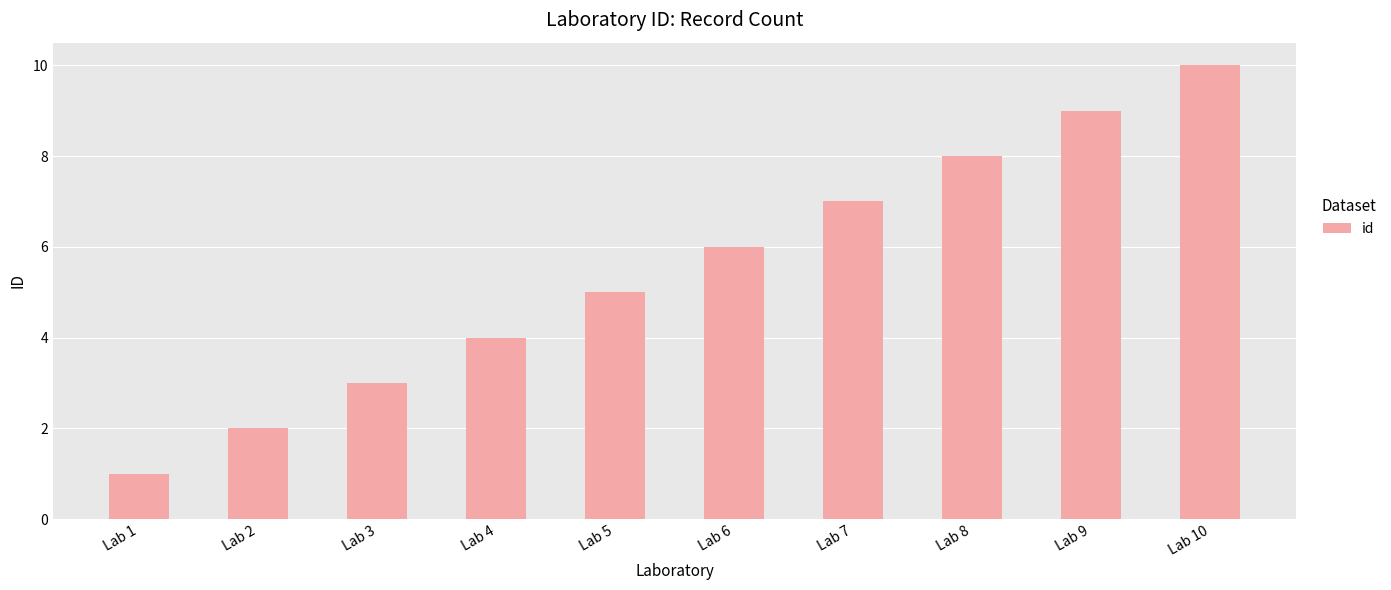

What is the average value?

6